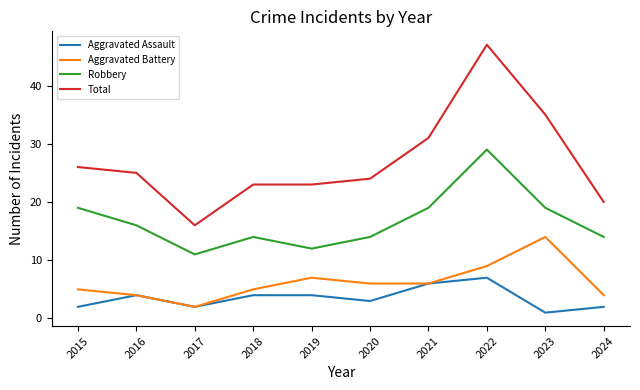

Reading right to left, transcribe all the data shown in this chart.

Aggravated Assault: 2024=2	2023=1	2022=7	2021=6	2020=3	2019=4	2018=4	2017=2	2016=4	2015=2
Aggravated Battery: 2024=4	2023=14	2022=9	2021=6	2020=6	2019=7	2018=5	2017=2	2016=4	2015=5
Robbery: 2024=14	2023=19	2022=29	2021=19	2020=14	2019=12	2018=14	2017=11	2016=16	2015=19
Total: 2024=20	2023=35	2022=47	2021=31	2020=24	2019=23	2018=23	2017=16	2016=25	2015=26